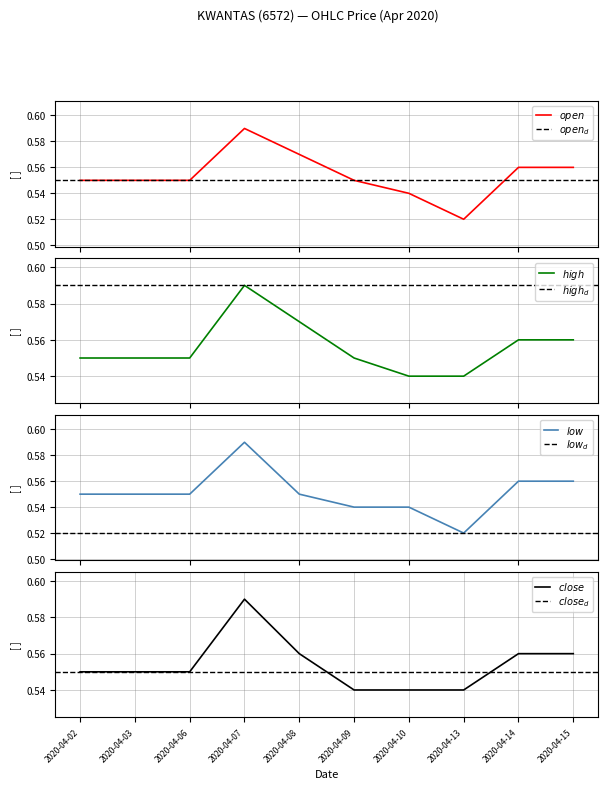

Which series has the widest spread of values?

open